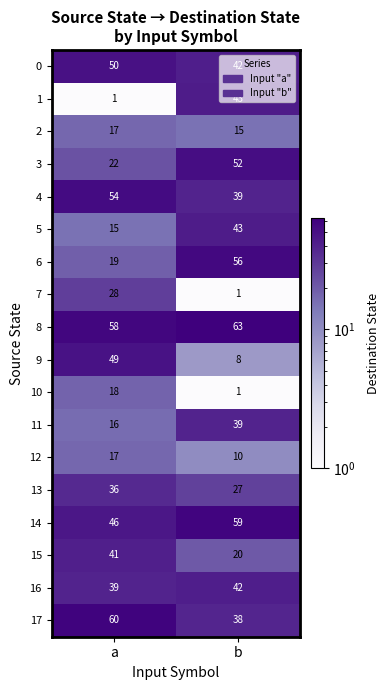

Is it true that 15 equals 20 at b?

True